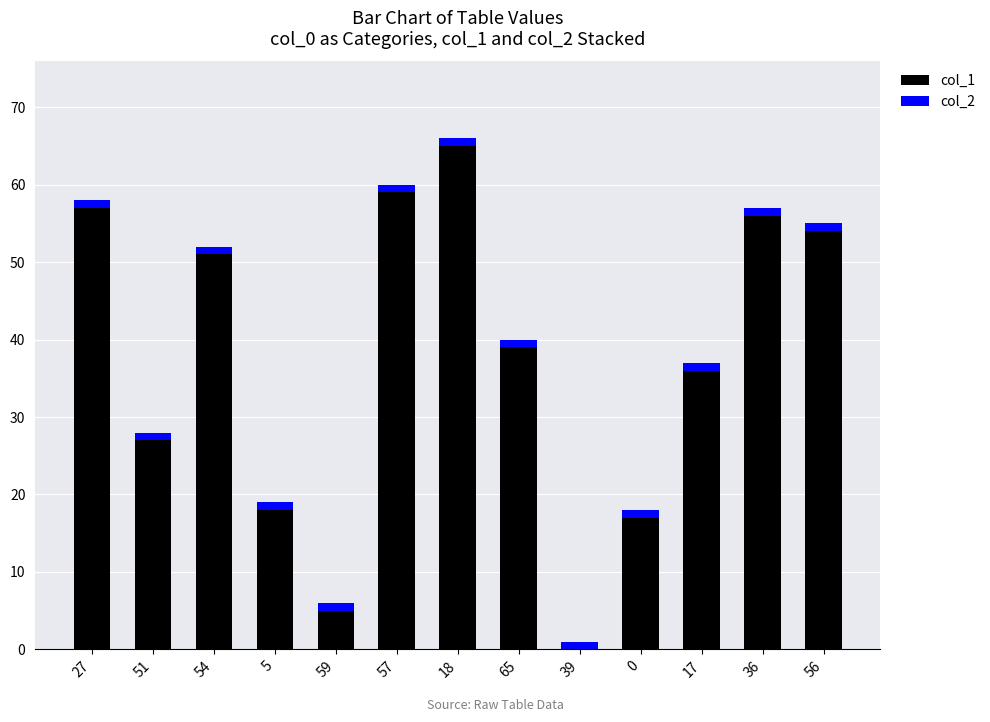

Are the bars horizontal?

No